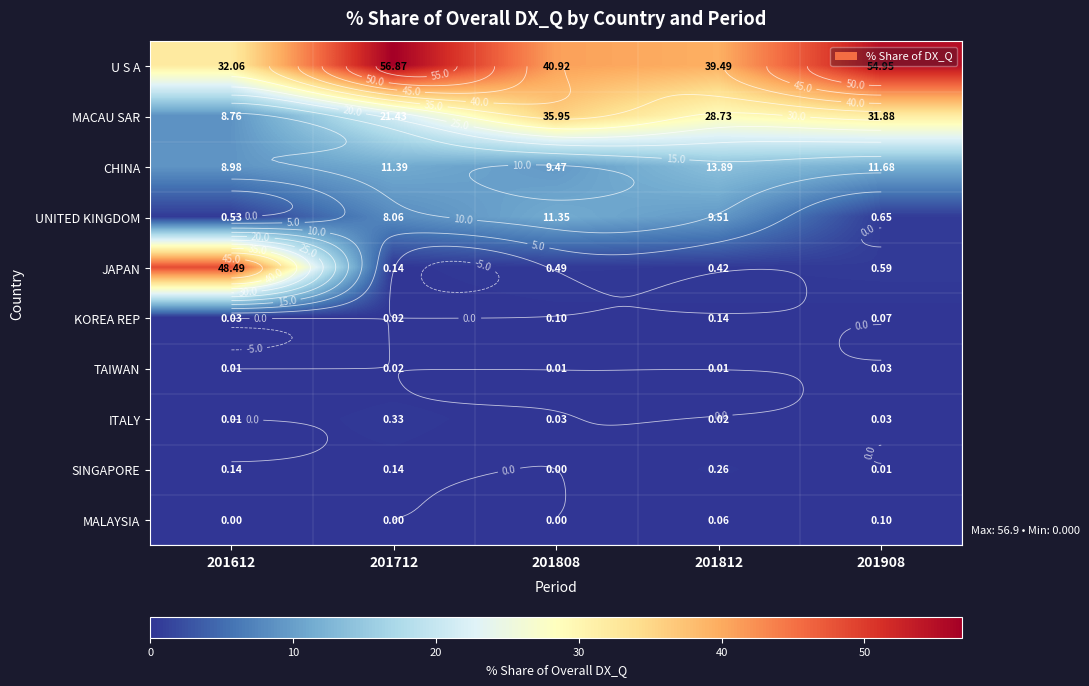

The value of KOREA REP at 201712 is 0.0. True or false?

False